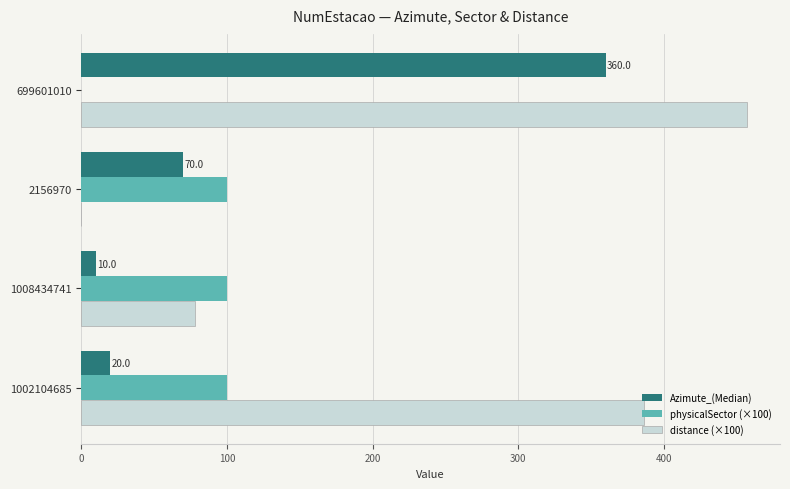

The physicalSector (×100) series shows 0.0 at 699601010. True or false?

True